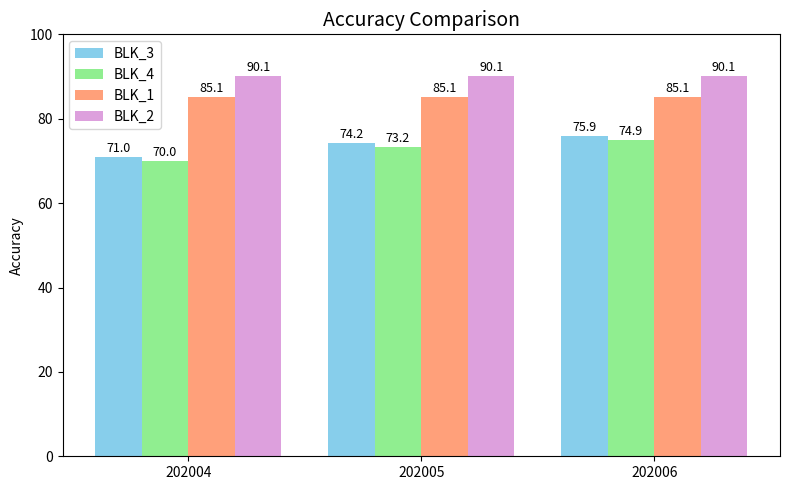

What are all the series names shown in the legend?

BLK_3, BLK_4, BLK_1, BLK_2